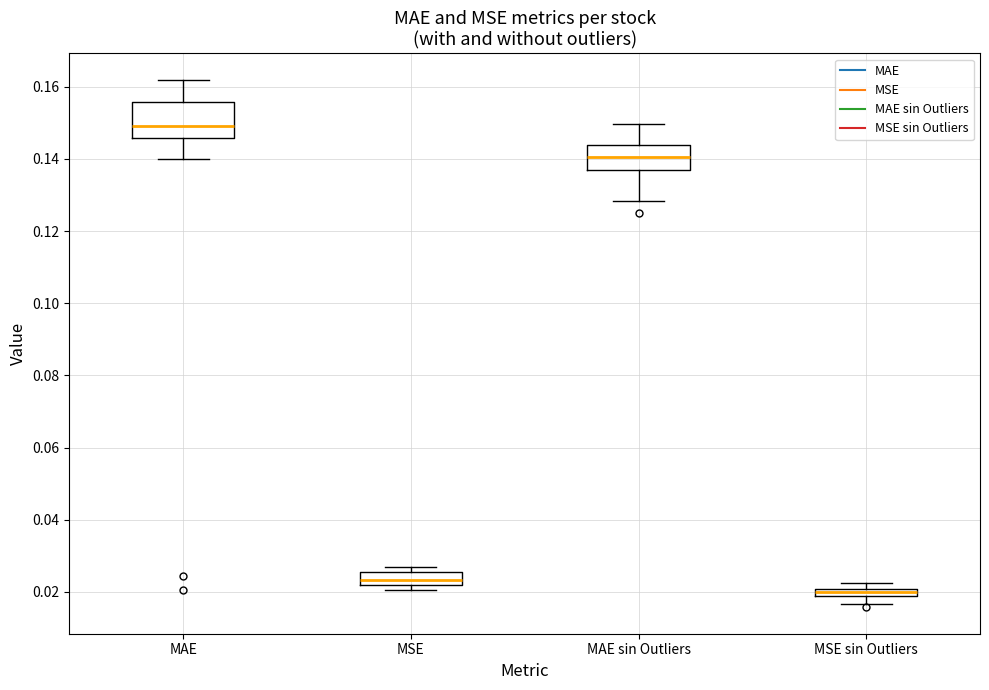

Which box has the lowest median line?

MSE sin Outliers